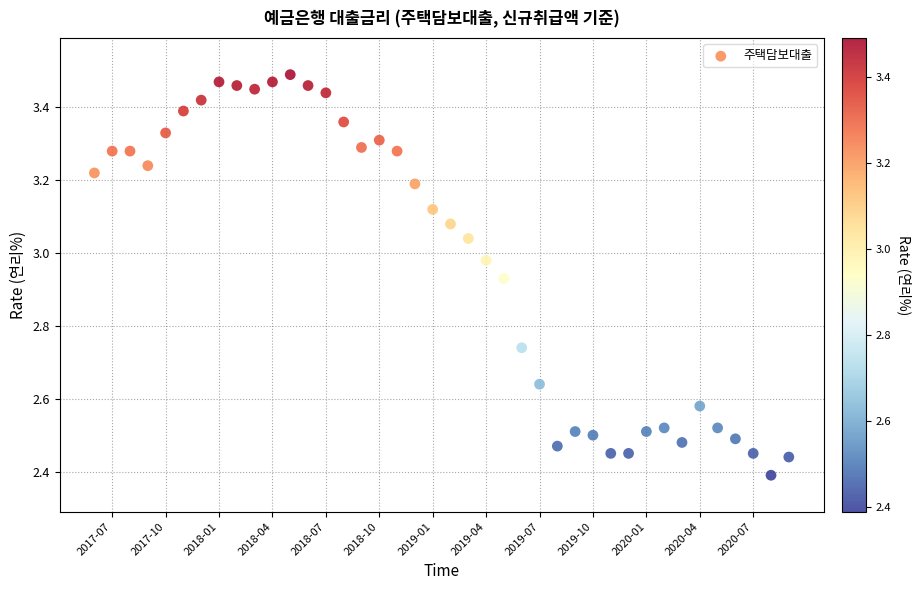

What is the range of Y values (max minus min)?

1.1